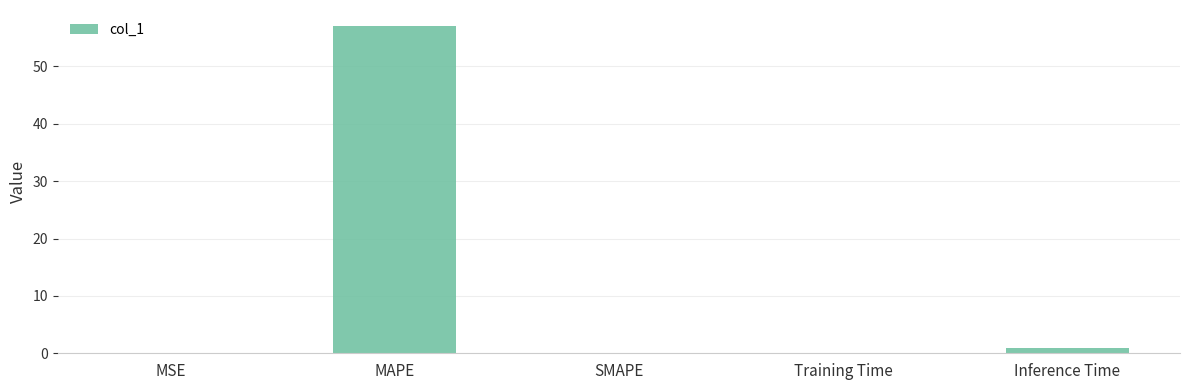

Which has a higher value, SMAPE or MAPE?

MAPE